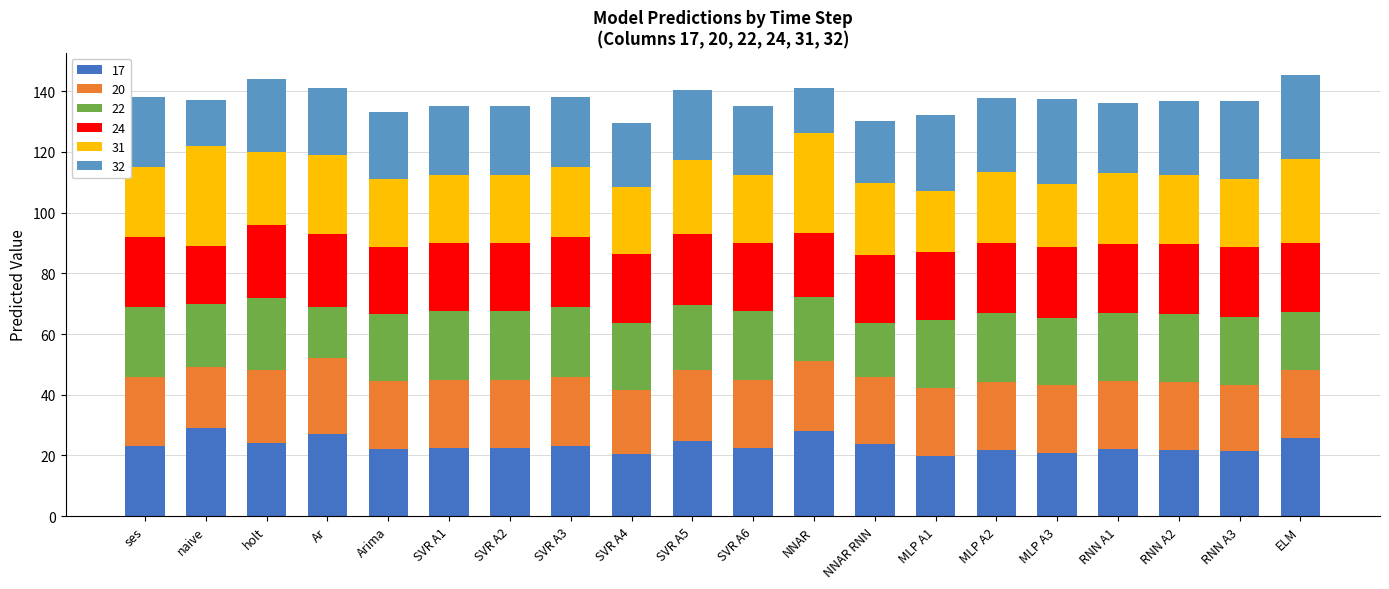

The value of 17 at SVR A4 is 30.9. True or false?

False